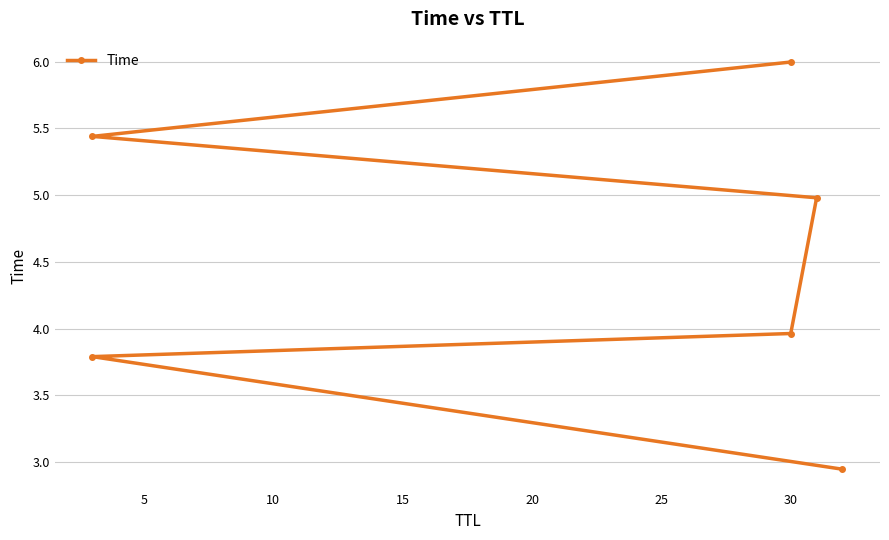

Is it true that the value at 0 is 3.9?

False